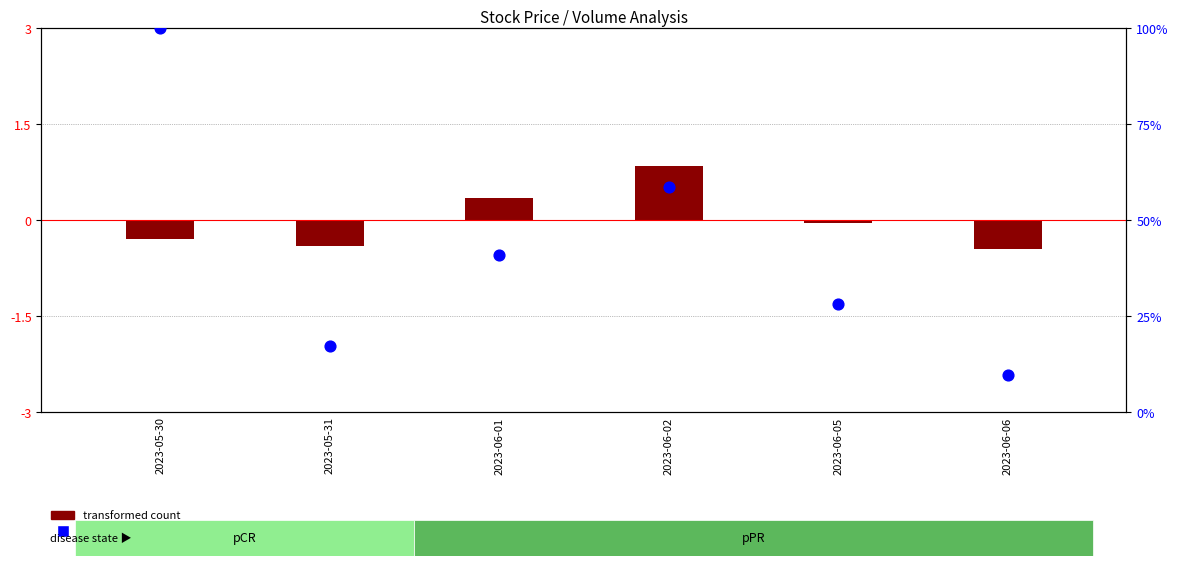

At which category is the sum across all series the highest?

2023-05-30